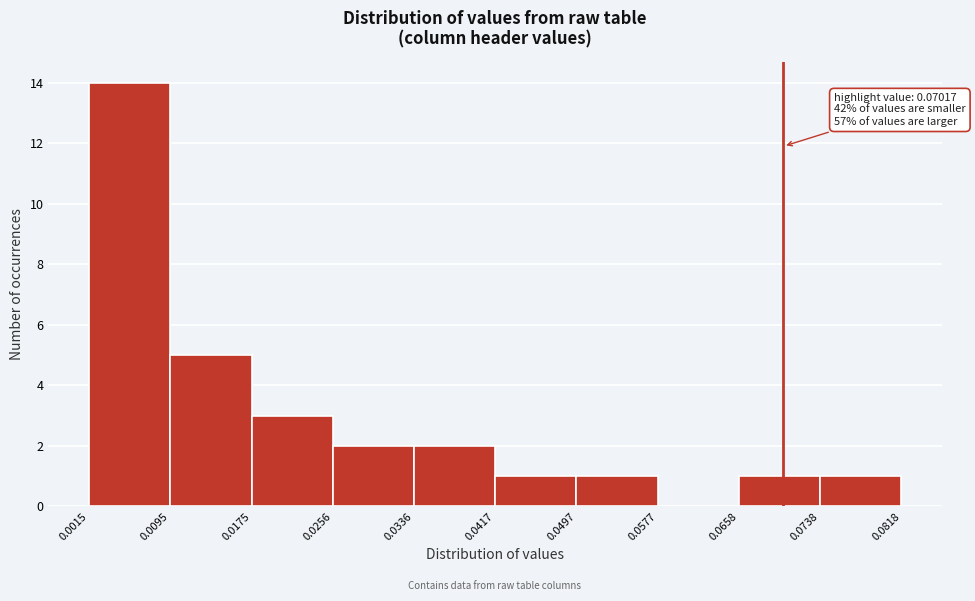

Over which range of the x-axis is the bar tallest?

0.0015 to 0.0095